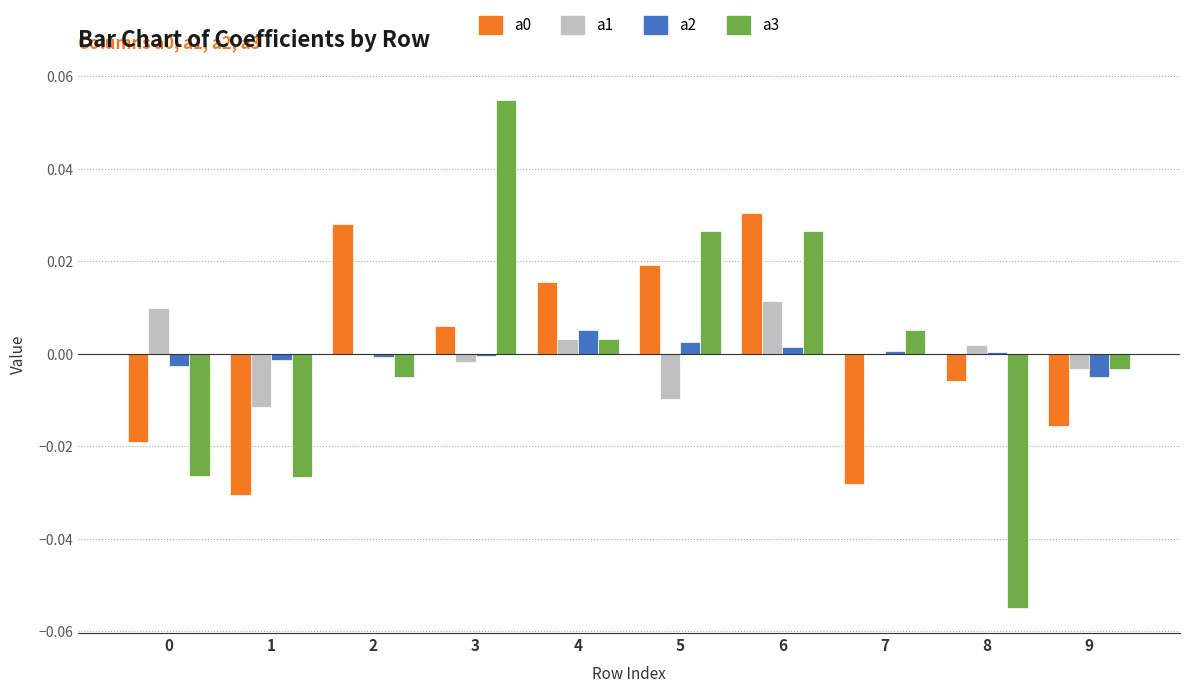

At which category is the sum across all series the highest?

6